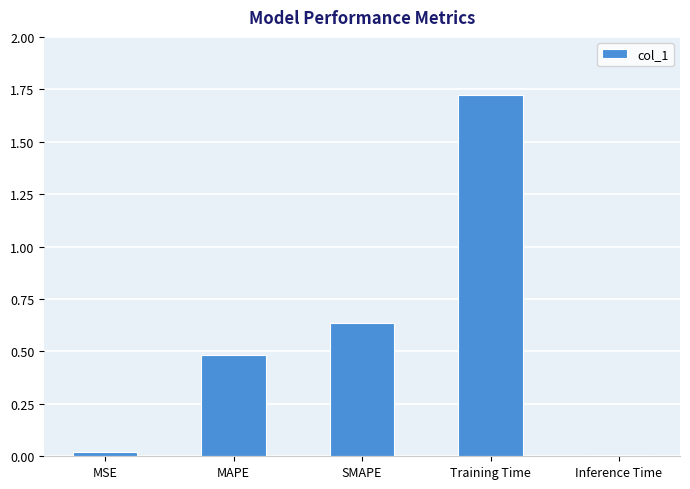

The chart shows a value of 0.0 at Inference Time. True or false?

True